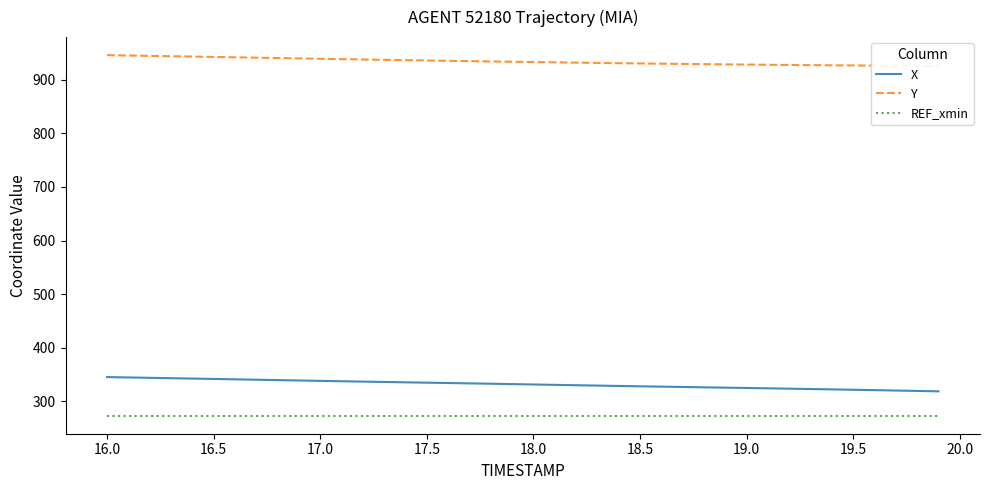

What is the lowest value of the REF_xmin series?

273.2